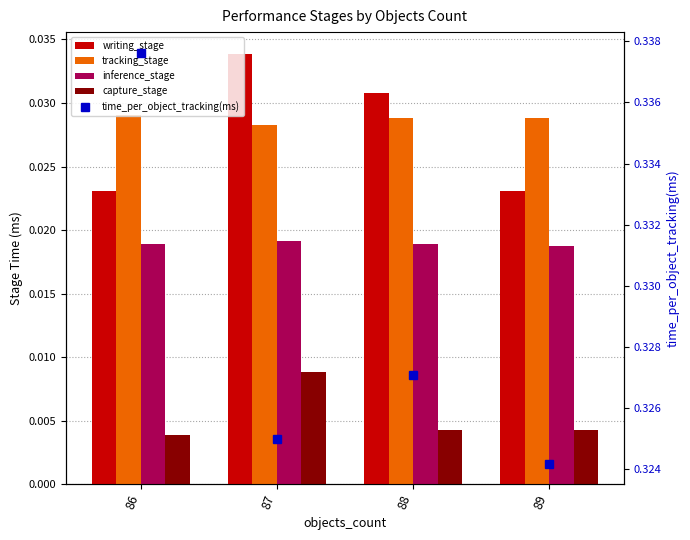

What is the difference between the highest and lowest values at 88?

0.3